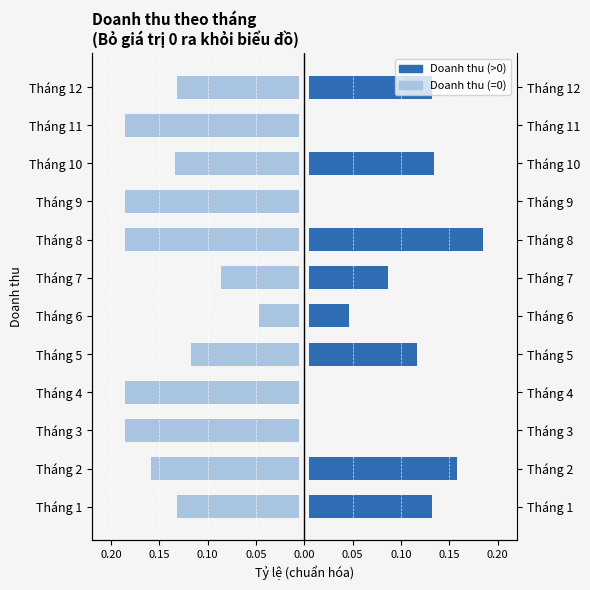

What is the sum of all Doanh thu values?

1.0